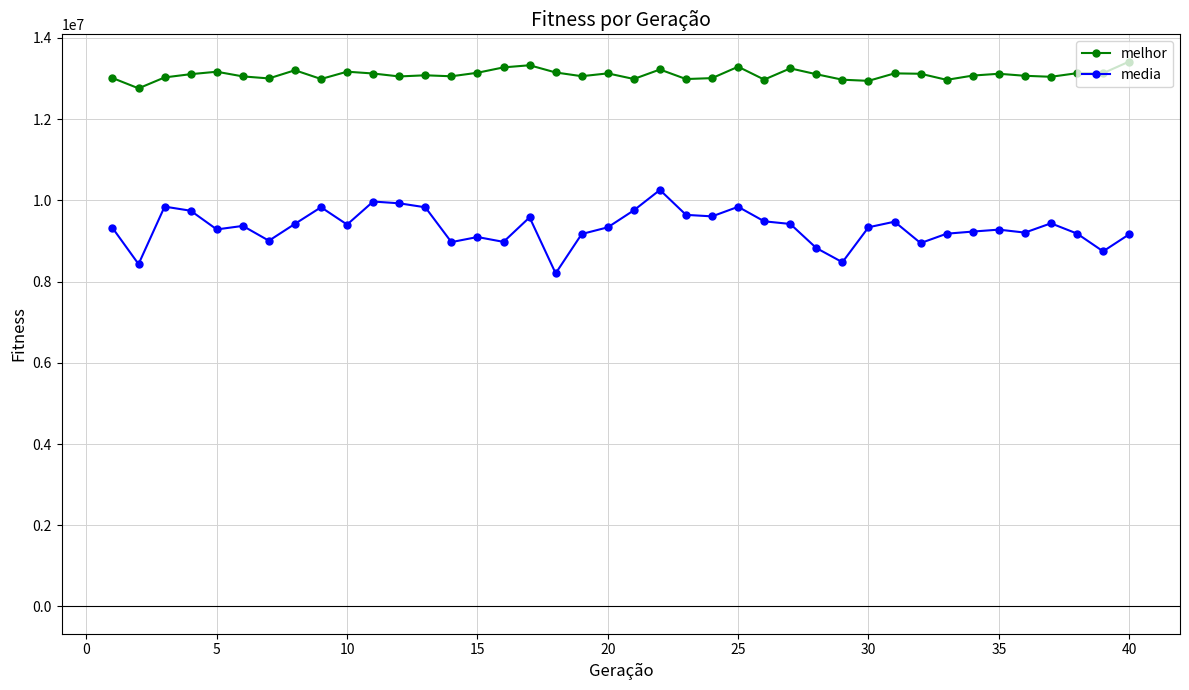

How many categories are shown in the chart?

40